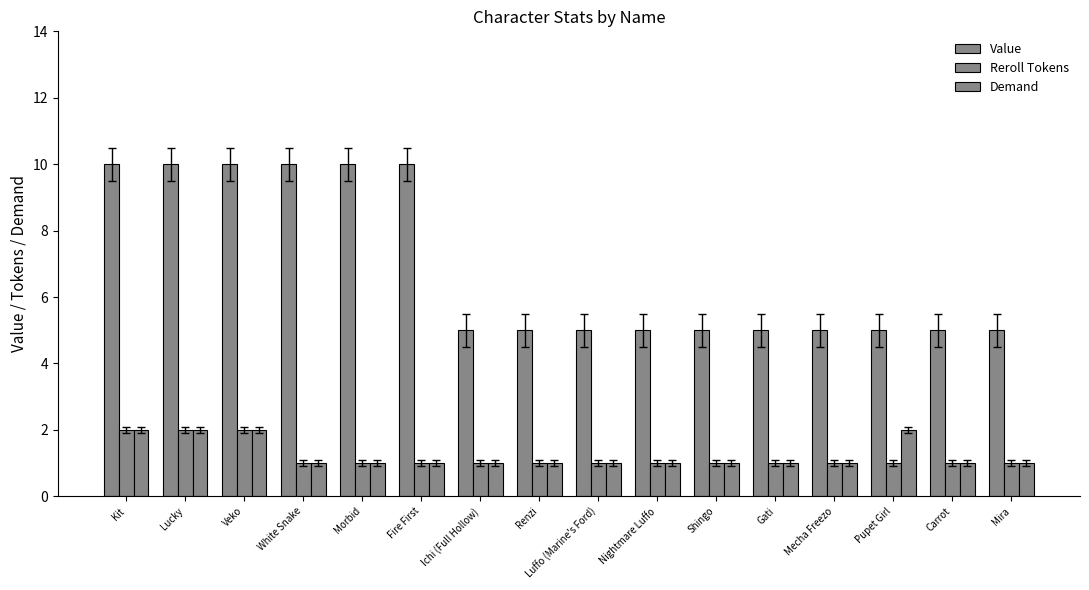

How many series are shown in this chart?

3